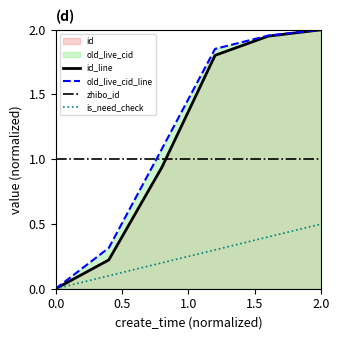

Count the number of data series in this chart.

4